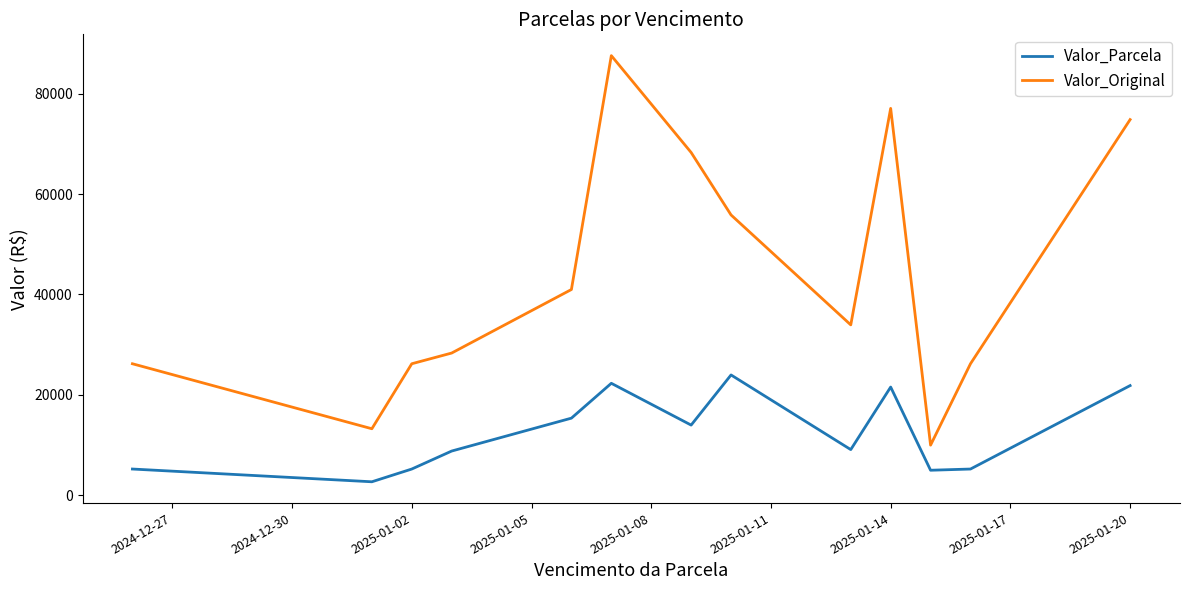

What is the greatest value displayed?

87567.6